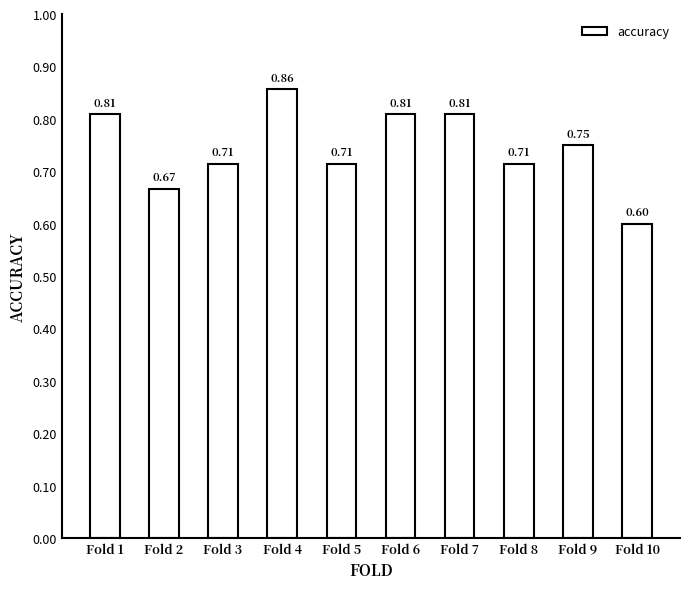

What is the difference between the maximum and minimum values?

0.3